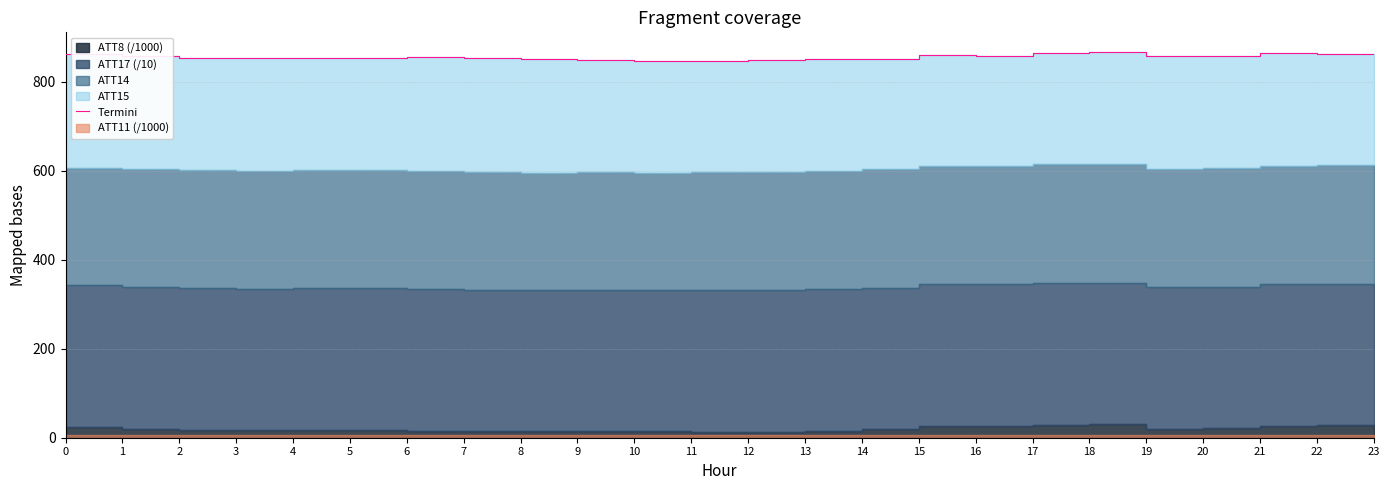

List the labels in order of value, smallest first.

10, 11, 12, 9, 14, 8, 13, 7, 2, 3, 4, 5, 6, 20, 1, 19, 16, 15, 22, 0, 23, 21, 17, 18